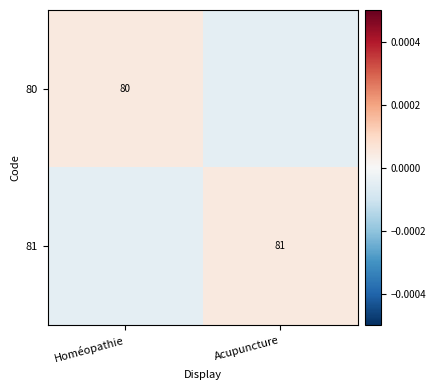

Is it true that 81 equals 81.0 at Acupuncture?

True